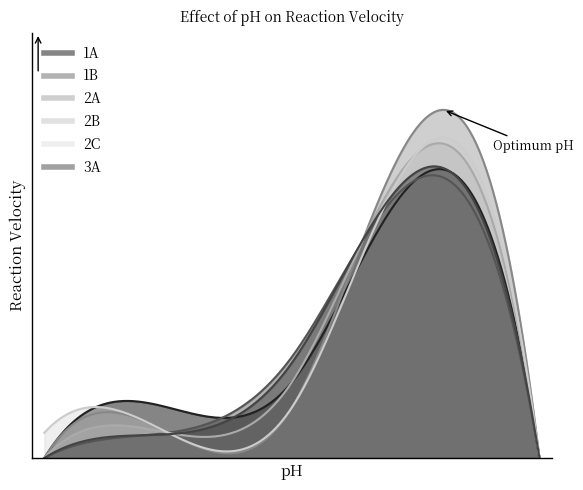

The 1B series shows 0.0 at 0. True or false?

True